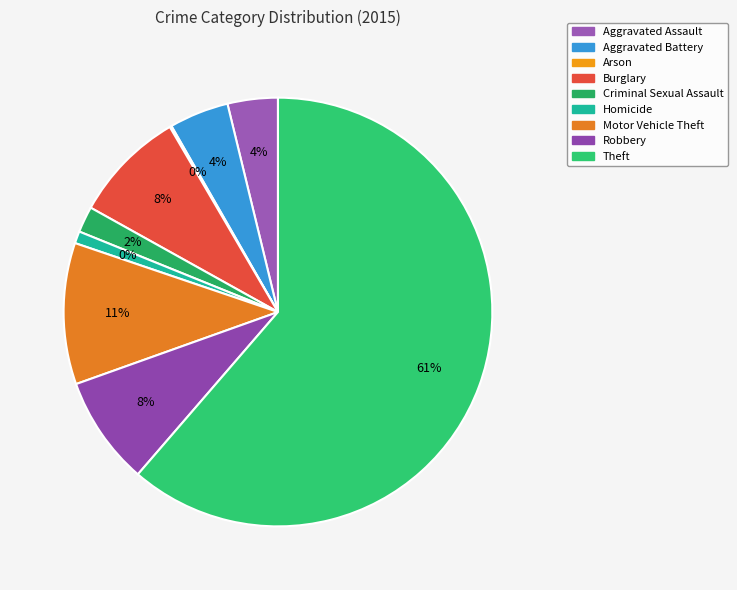

Does any single category account for the majority?

Yes